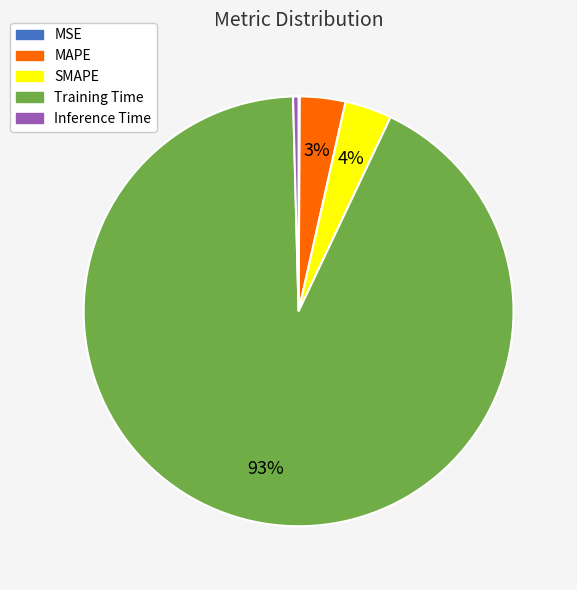

What percentage is the Training Time slice, to the nearest percent?

93%